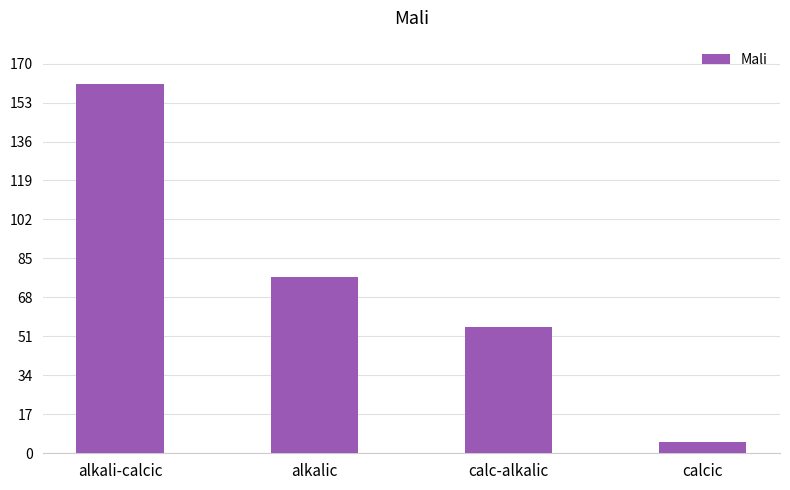

Rank the categories by value from highest to lowest.

alkali-calcic, alkalic, calc-alkalic, calcic